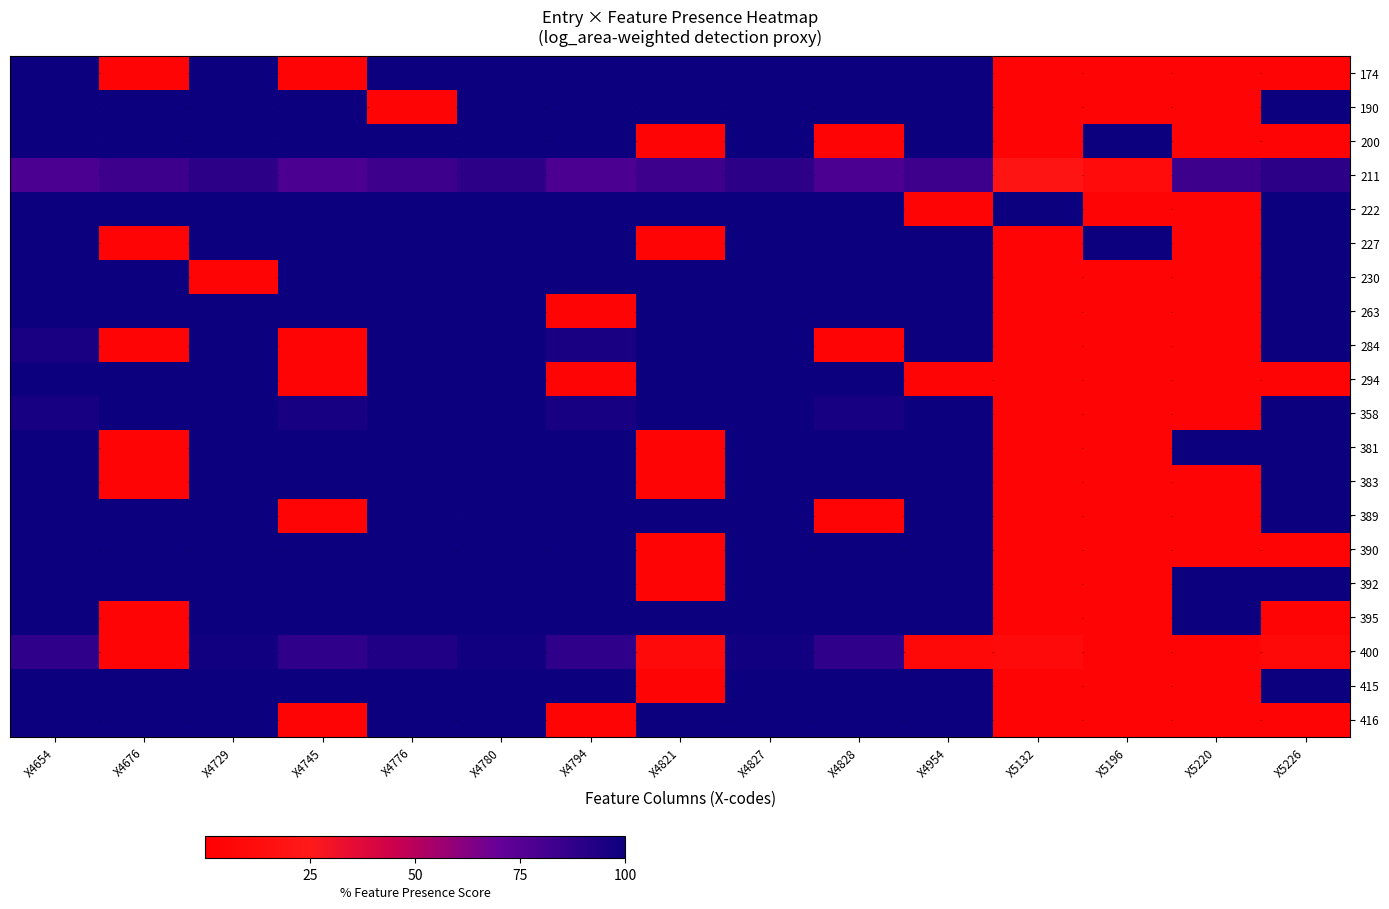

Reading right to left, transcribe all the data shown in this chart.

174: X5226=5.0	X5220=5.0	X5196=5.0	X5132=5.0	X4954=100.0	X4828=100.0	X4827=100.0	X4821=100.0	X4794=100.0	X4780=100.0	X4776=100.0	X4745=5.0	X4729=100.0	X4676=5.0	X4654=100.0
190: X5226=100.0	X5220=5.0	X5196=5.0	X5132=5.0	X4954=100.0	X4828=100.0	X4827=100.0	X4821=100.0	X4794=100.0	X4780=100.0	X4776=5.0	X4745=100.0	X4729=100.0	X4676=100.0	X4654=100.0
200: X5226=5.0	X5220=5.0	X5196=100.0	X5132=5.0	X4954=100.0	X4828=5.0	X4827=100.0	X4821=5.0	X4794=100.0	X4780=100.0	X4776=100.0	X4745=100.0	X4729=100.0	X4676=100.0	X4654=100.0
211: X5226=88.8	X5220=83.8	X5196=11.2	X5132=20.2	X4954=83.8	X4828=78.8	X4827=88.8	X4821=83.8	X4794=78.8	X4780=88.8	X4776=83.8	X4745=78.8	X4729=88.8	X4676=83.8	X4654=78.8
222: X5226=100.0	X5220=5.0	X5196=5.0	X5132=100.0	X4954=5.0	X4828=100.0	X4827=100.0	X4821=100.0	X4794=100.0	X4780=100.0	X4776=100.0	X4745=100.0	X4729=100.0	X4676=100.0	X4654=100.0
227: X5226=100.0	X5220=5.0	X5196=100.0	X5132=5.0	X4954=100.0	X4828=100.0	X4827=100.0	X4821=5.0	X4794=100.0	X4780=100.0	X4776=100.0	X4745=100.0	X4729=100.0	X4676=5.0	X4654=100.0
230: X5226=100.0	X5220=5.0	X5196=5.0	X5132=5.0	X4954=100.0	X4828=100.0	X4827=100.0	X4821=100.0	X4794=100.0	X4780=100.0	X4776=100.0	X4745=100.0	X4729=5.0	X4676=100.0	X4654=100.0
263: X5226=100.0	X5220=5.0	X5196=5.0	X5132=5.0	X4954=100.0	X4828=100.0	X4827=100.0	X4821=100.0	X4794=5.0	X4780=100.0	X4776=100.0	X4745=100.0	X4729=100.0	X4676=100.0	X4654=100.0
284: X5226=100.0	X5220=5.0	X5196=5.0	X5132=5.0	X4954=100.0	X4828=5.0	X4827=100.0	X4821=100.0	X4794=95.5	X4780=100.0	X4776=100.0	X4745=5.0	X4729=100.0	X4676=5.0	X4654=95.5
294: X5226=5.0	X5220=5.0	X5196=5.0	X5132=5.0	X4954=5.0	X4828=100.0	X4827=100.0	X4821=100.0	X4794=5.0	X4780=100.0	X4776=100.0	X4745=5.0	X4729=100.0	X4676=100.0	X4654=100.0
358: X5226=100.0	X5220=5.0	X5196=5.0	X5132=5.0	X4954=100.0	X4828=96.0	X4827=100.0	X4821=100.0	X4794=96.0	X4780=100.0	X4776=100.0	X4745=96.0	X4729=100.0	X4676=100.0	X4654=96.0
381: X5226=100.0	X5220=100.0	X5196=5.0	X5132=5.0	X4954=100.0	X4828=100.0	X4827=100.0	X4821=5.0	X4794=100.0	X4780=100.0	X4776=100.0	X4745=100.0	X4729=100.0	X4676=5.0	X4654=100.0
383: X5226=100.0	X5220=5.0	X5196=5.0	X5132=5.0	X4954=100.0	X4828=100.0	X4827=100.0	X4821=5.0	X4794=100.0	X4780=100.0	X4776=100.0	X4745=100.0	X4729=100.0	X4676=5.0	X4654=100.0
389: X5226=100.0	X5220=5.0	X5196=5.0	X5132=5.0	X4954=100.0	X4828=5.0	X4827=100.0	X4821=100.0	X4794=100.0	X4780=100.0	X4776=100.0	X4745=5.0	X4729=100.0	X4676=100.0	X4654=100.0
390: X5226=5.0	X5220=5.0	X5196=5.0	X5132=5.0	X4954=100.0	X4828=100.0	X4827=100.0	X4821=5.0	X4794=100.0	X4780=100.0	X4776=100.0	X4745=100.0	X4729=100.0	X4676=100.0	X4654=100.0
392: X5226=100.0	X5220=100.0	X5196=5.0	X5132=5.0	X4954=100.0	X4828=100.0	X4827=100.0	X4821=5.0	X4794=100.0	X4780=100.0	X4776=100.0	X4745=100.0	X4729=100.0	X4676=100.0	X4654=100.0
395: X5226=5.0	X5220=100.0	X5196=5.0	X5132=5.0	X4954=100.0	X4828=100.0	X4827=100.0	X4821=100.0	X4794=100.0	X4780=100.0	X4776=100.0	X4745=100.0	X4729=100.0	X4676=5.0	X4654=100.0
400: X5226=7.9	X5220=5.0	X5196=5.0	X5132=10.9	X4954=7.9	X4828=88.1	X4827=98.1	X4821=10.9	X4794=88.1	X4780=98.1	X4776=93.1	X4745=88.1	X4729=98.1	X4676=5.0	X4654=88.1
415: X5226=100.0	X5220=5.0	X5196=5.0	X5132=5.0	X4954=100.0	X4828=100.0	X4827=100.0	X4821=5.0	X4794=100.0	X4780=100.0	X4776=100.0	X4745=100.0	X4729=100.0	X4676=100.0	X4654=100.0
416: X5226=5.0	X5220=5.0	X5196=5.0	X5132=5.0	X4954=100.0	X4828=100.0	X4827=100.0	X4821=100.0	X4794=5.0	X4780=100.0	X4776=100.0	X4745=5.0	X4729=100.0	X4676=100.0	X4654=100.0